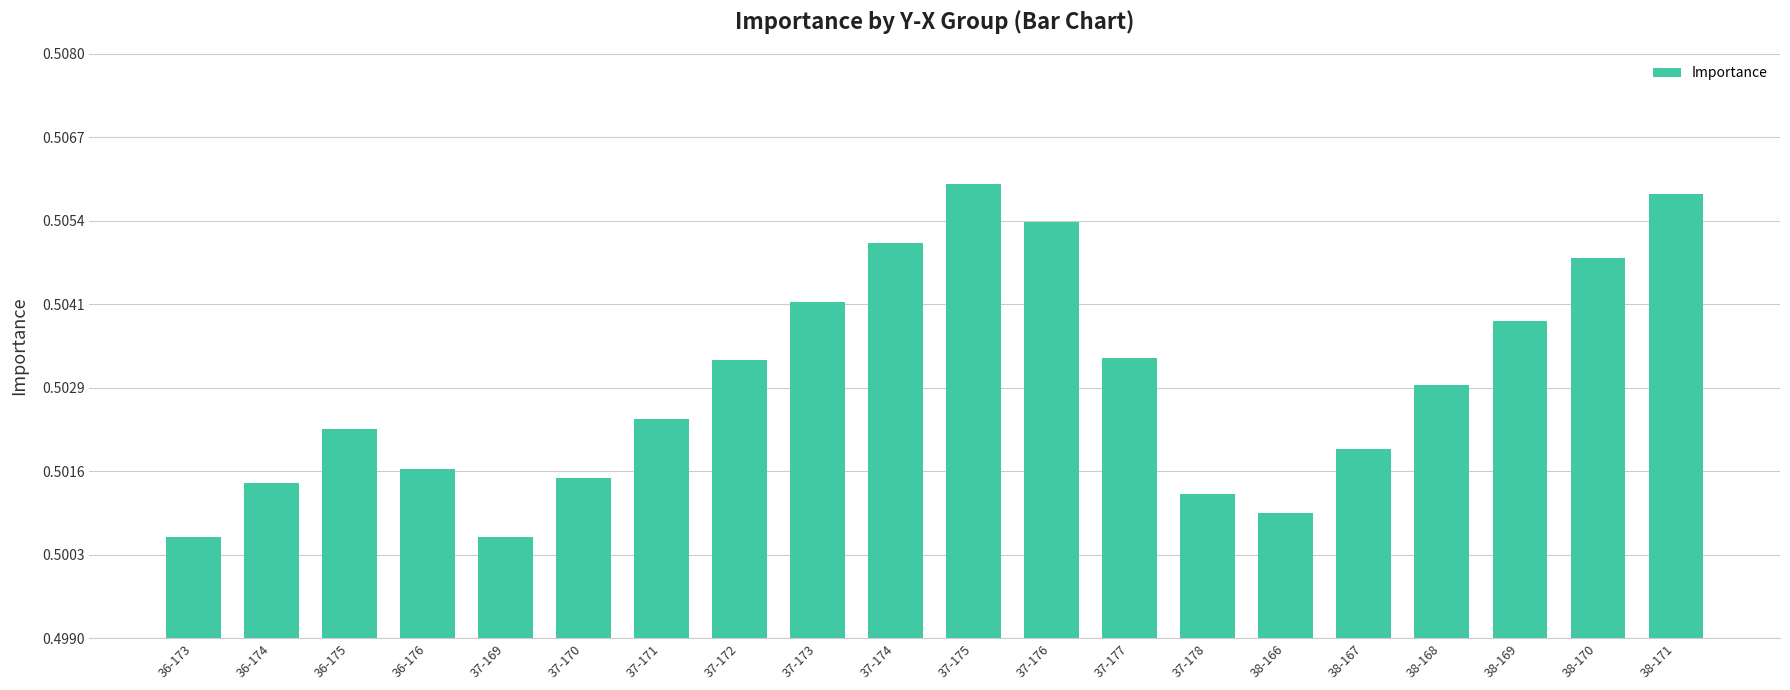

What is the sum of the values at 37-170 and 38-171?

1.0